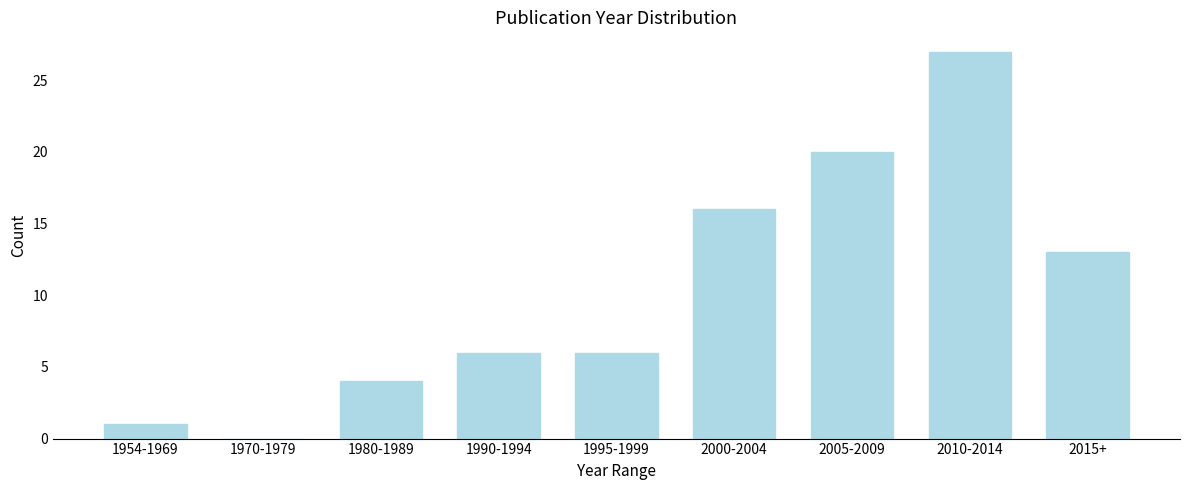

Reading left to right, what are all the values shown in this chart?

1954-1969=1	1970-1979=0	1980-1989=4	1990-1994=6	1995-1999=6	2000-2004=16	2005-2009=20	2010-2014=27	2015+=13